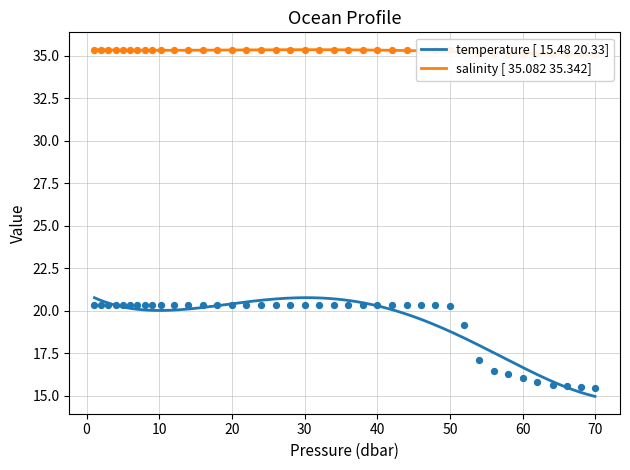

Which series has the largest Y range (max minus min)?

temperature